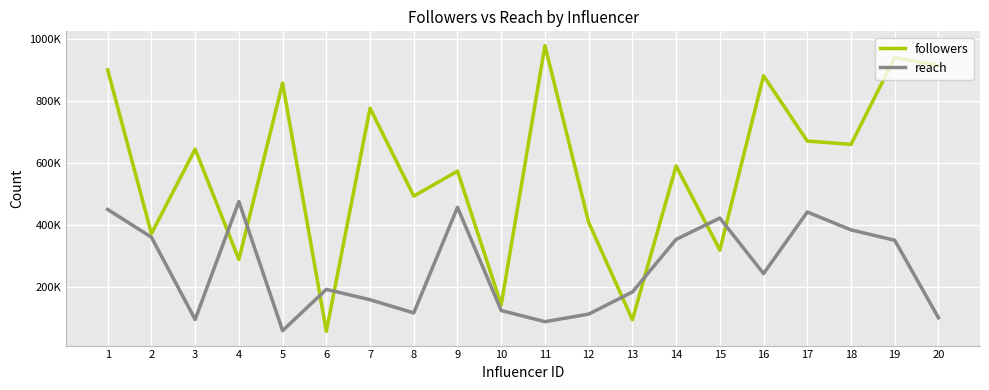

What are all the series names shown in the legend?

followers, reach